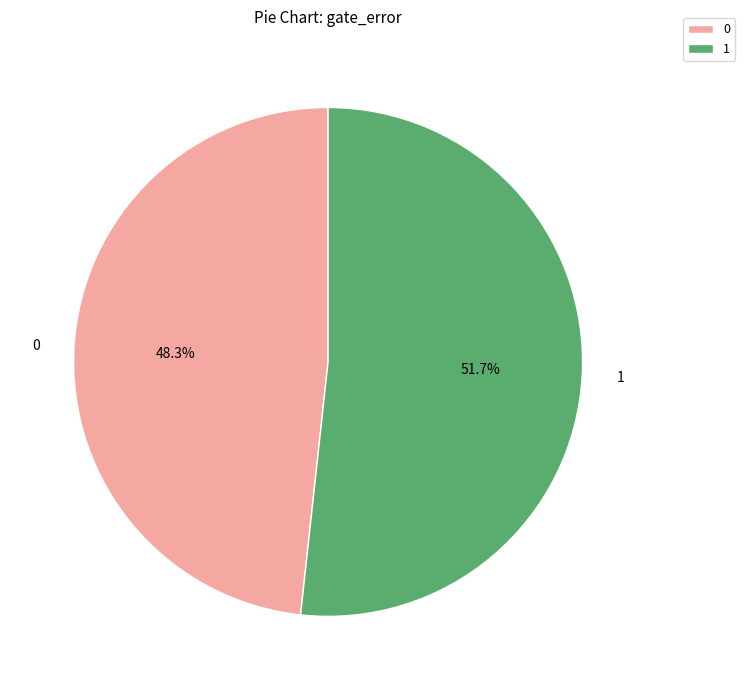

Which slice represents more than half of the pie?

1